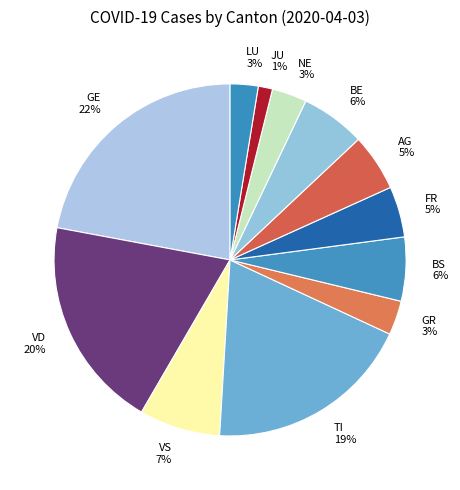

Is there a majority slice in this chart?

No